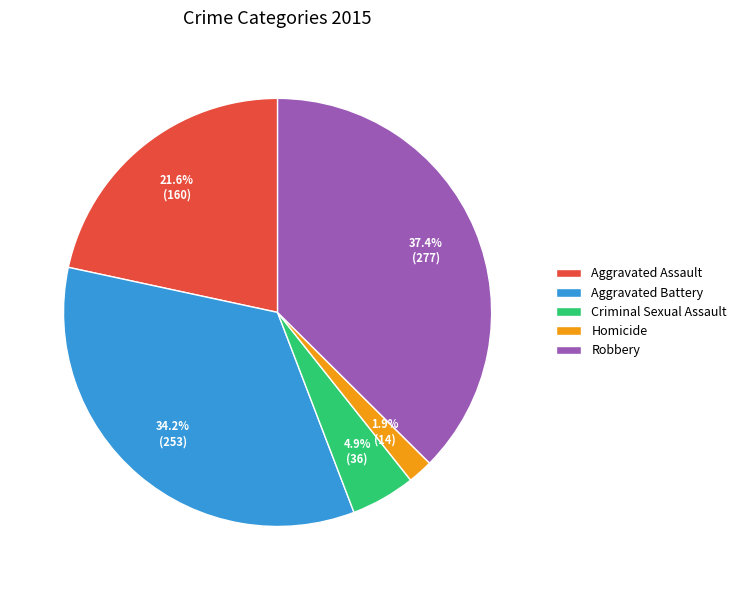

How much of the chart is everything except Homicide?

98.1%